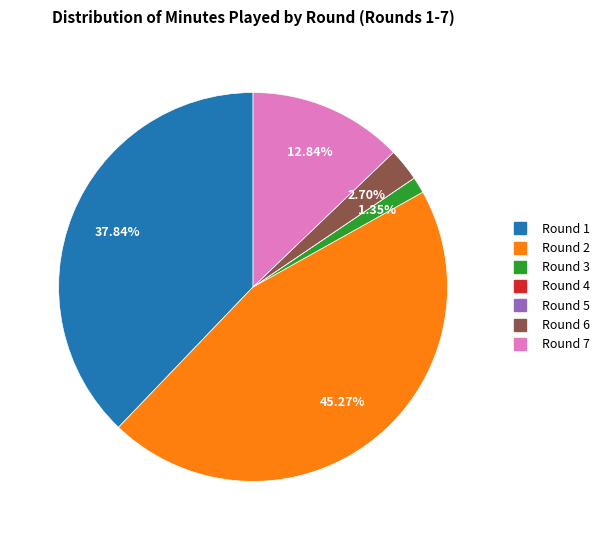

What percentage is NOT represented by Round 6?

97.3%